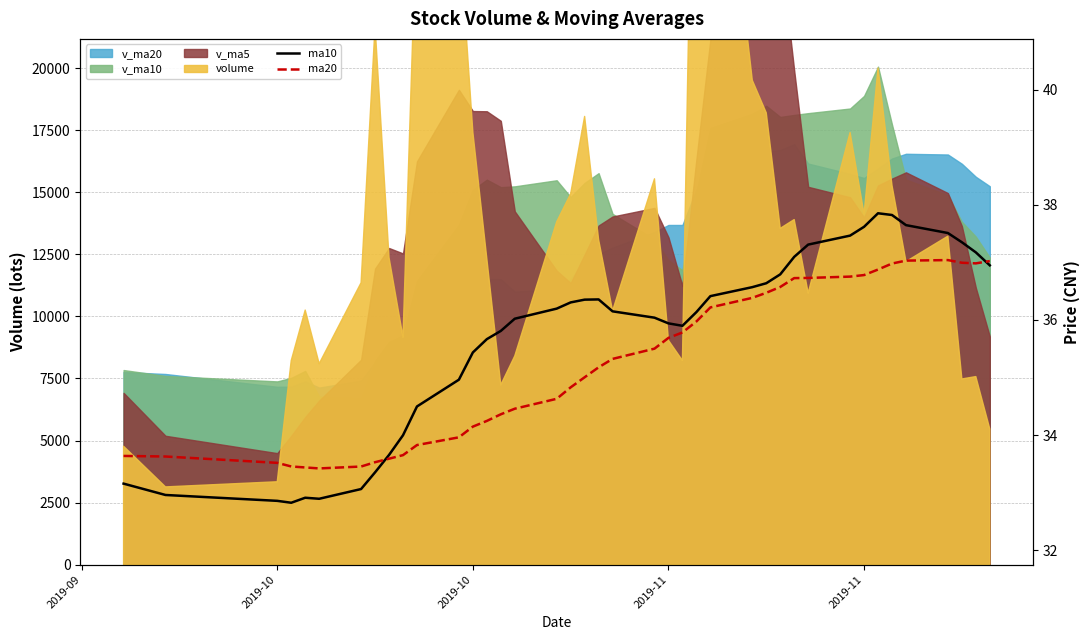

What is the difference between the maximum and second lowest values in the ma20 series?

3.6